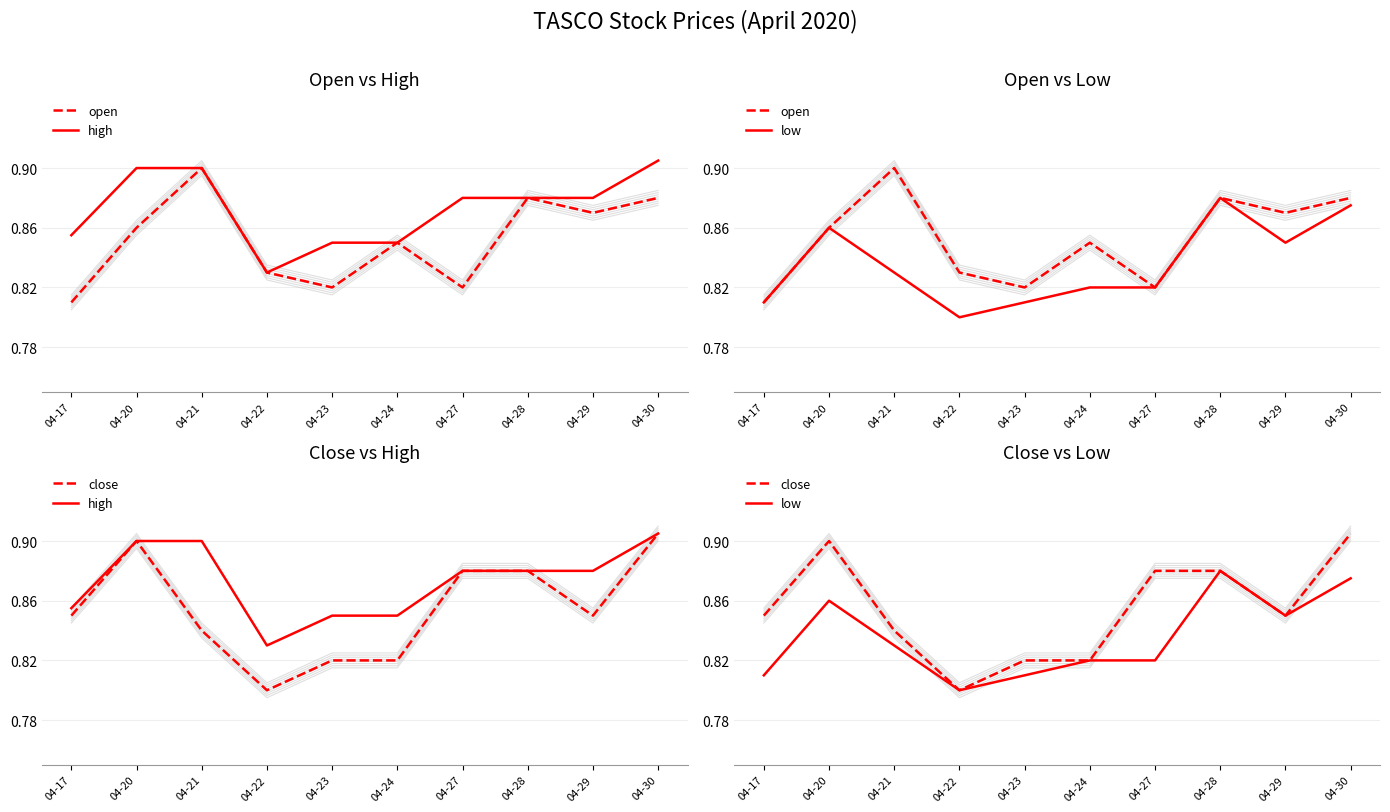

What is the difference between the highest and lowest values at 04-21?

0.1